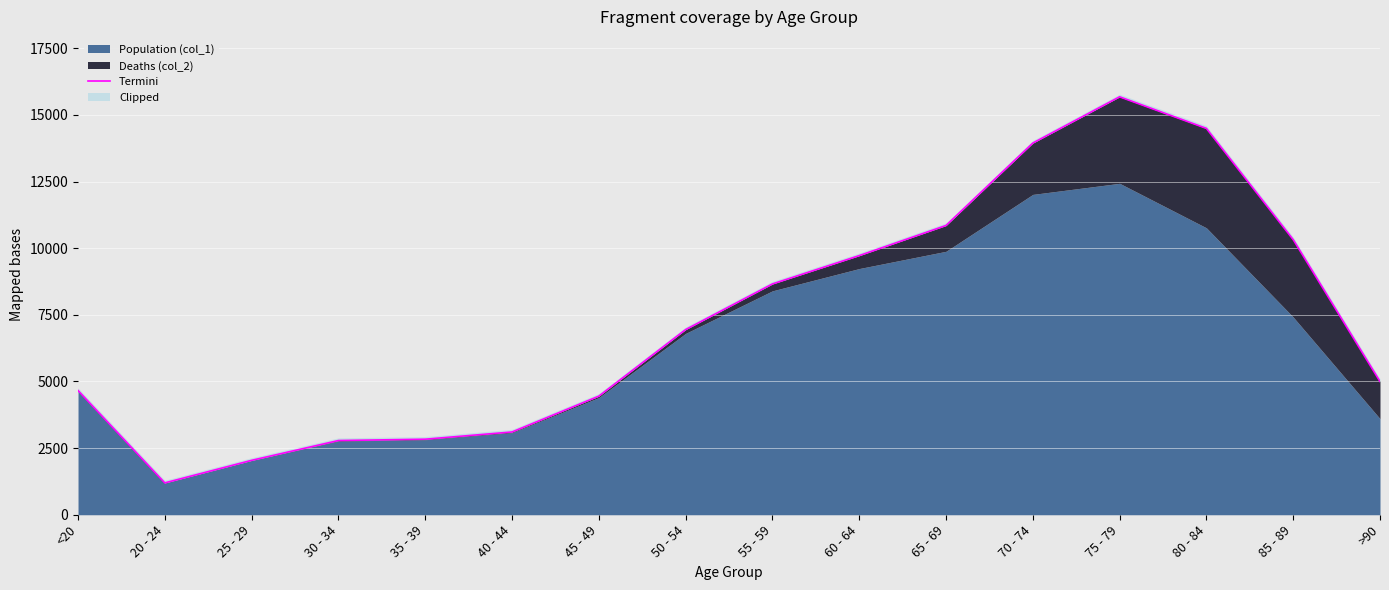

What is the minimum value shown in the chart?

1195.6